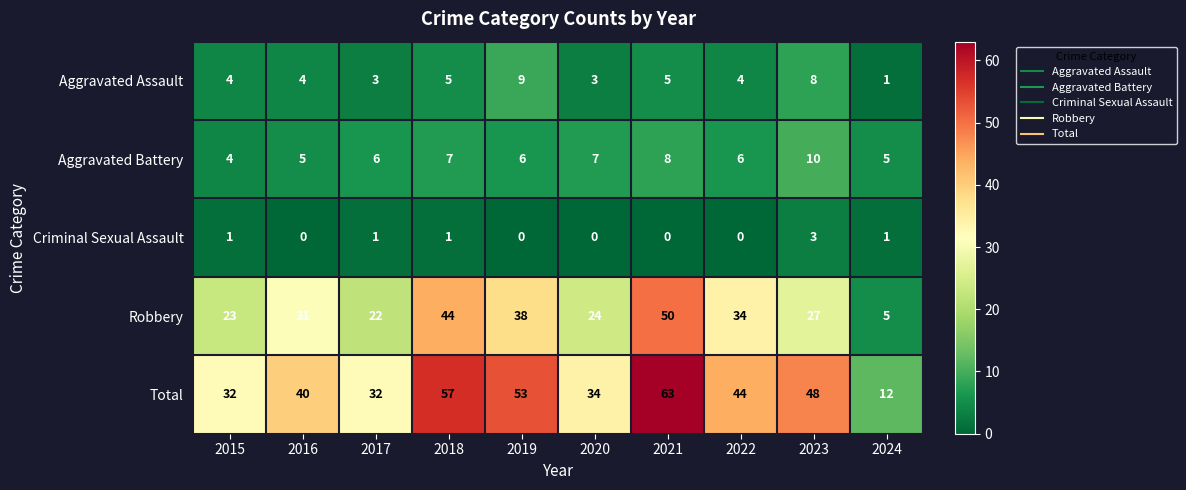

Count the Aggravated Assault values in the range 3 to 5.

7